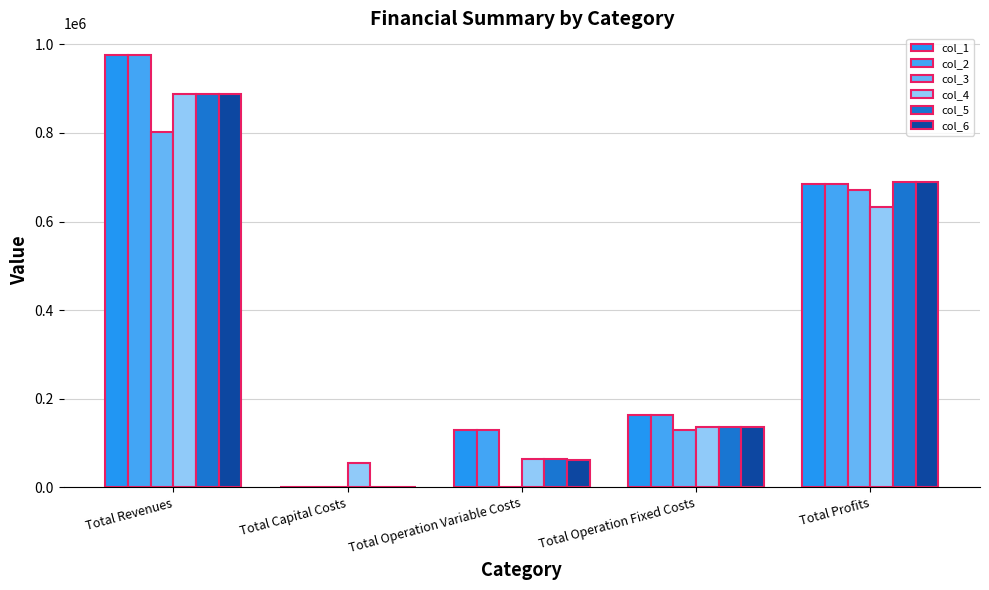

True or false: col_1 has a value of 0.0 at Total Capital Costs.

True